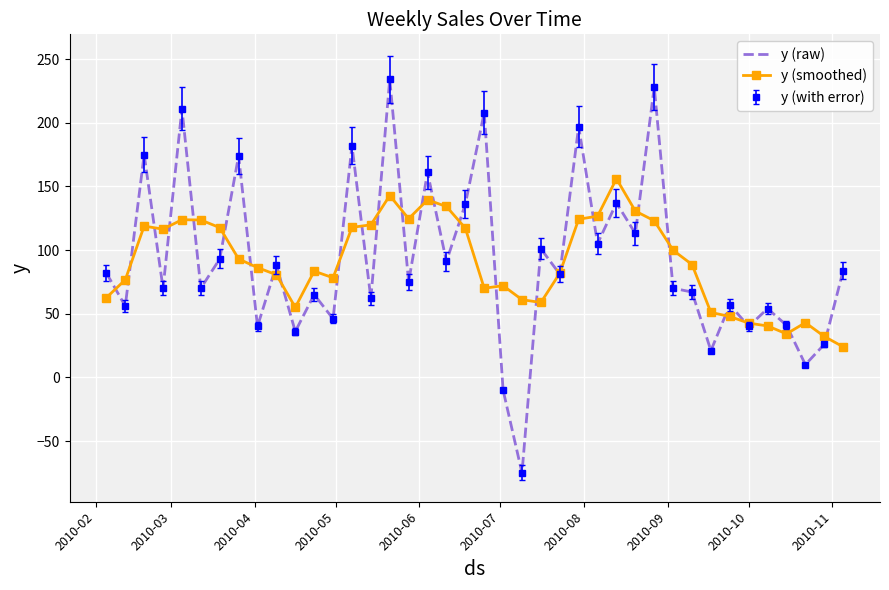

What is the value of the y (smoothed) point at the 38th from the left?

43.0